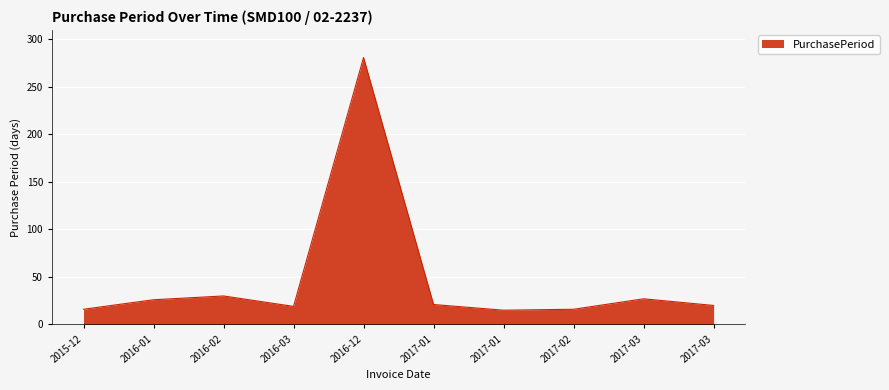

Does the chart display data point markers on the line(s)?

No